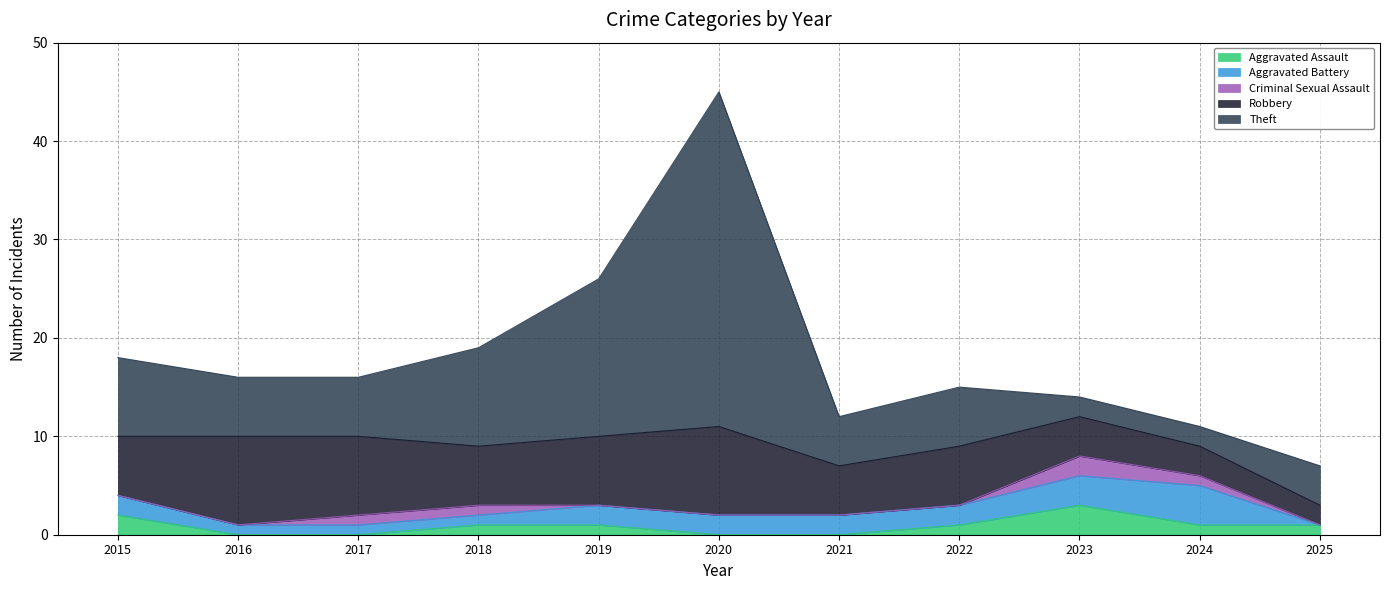

What is the difference between the second highest and minimum values in the Aggravated Battery series?

3